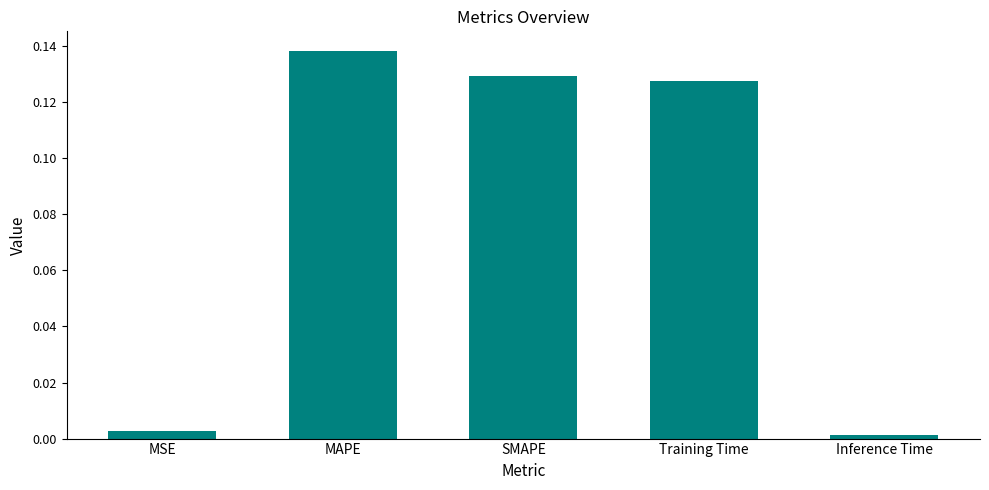

What is the sum of all values?

0.4